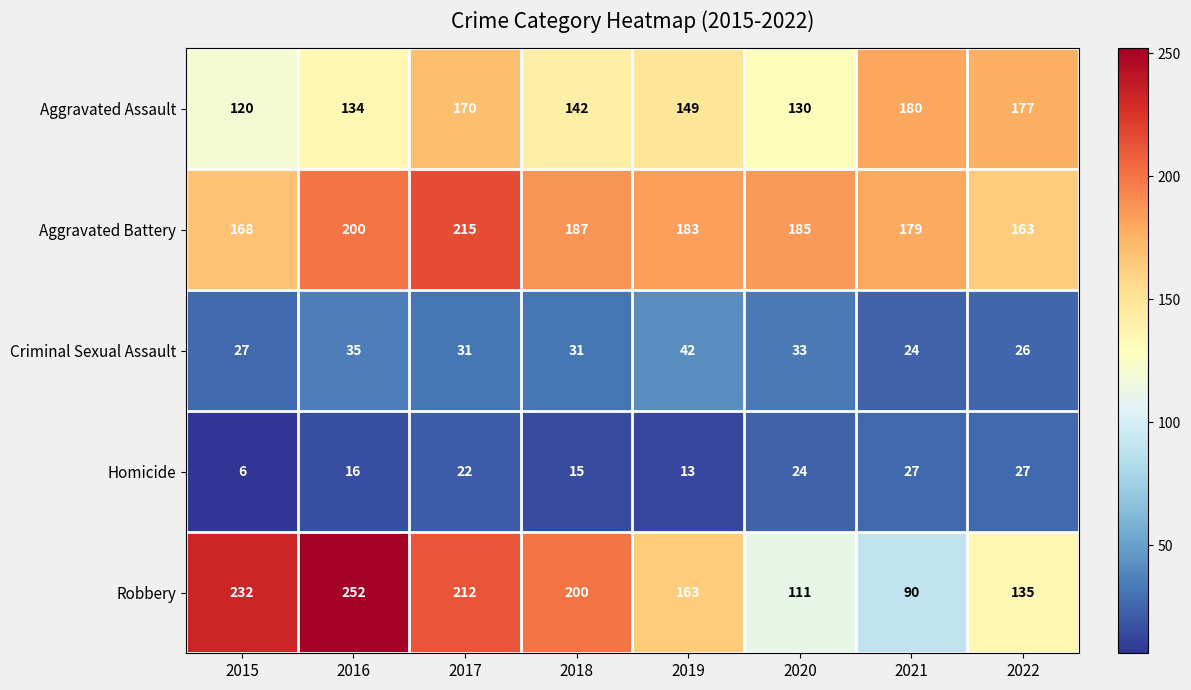

At how many categories does at least one series exceed 214?

3